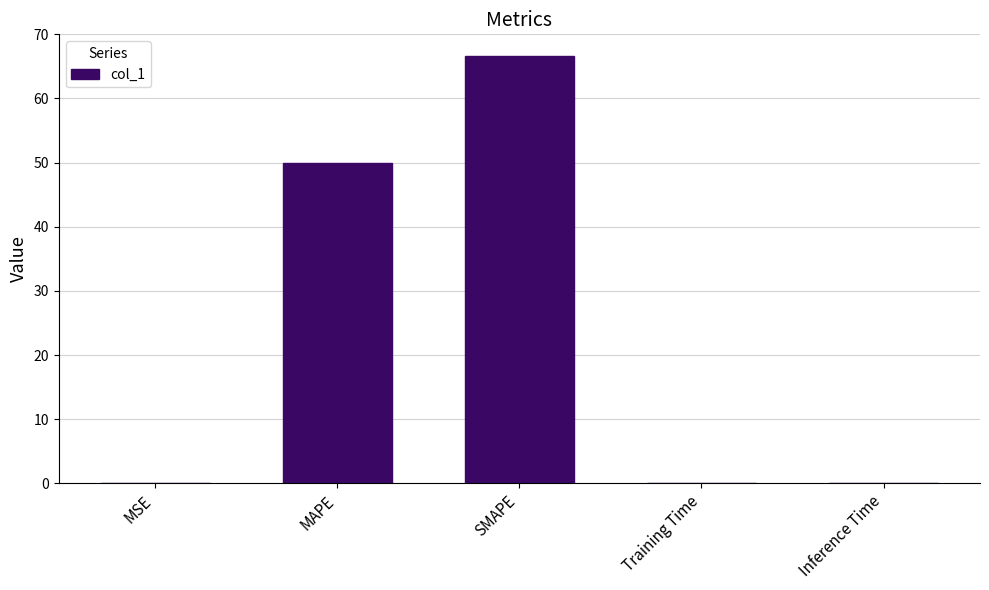

At which label is the value closest to 33?

MAPE